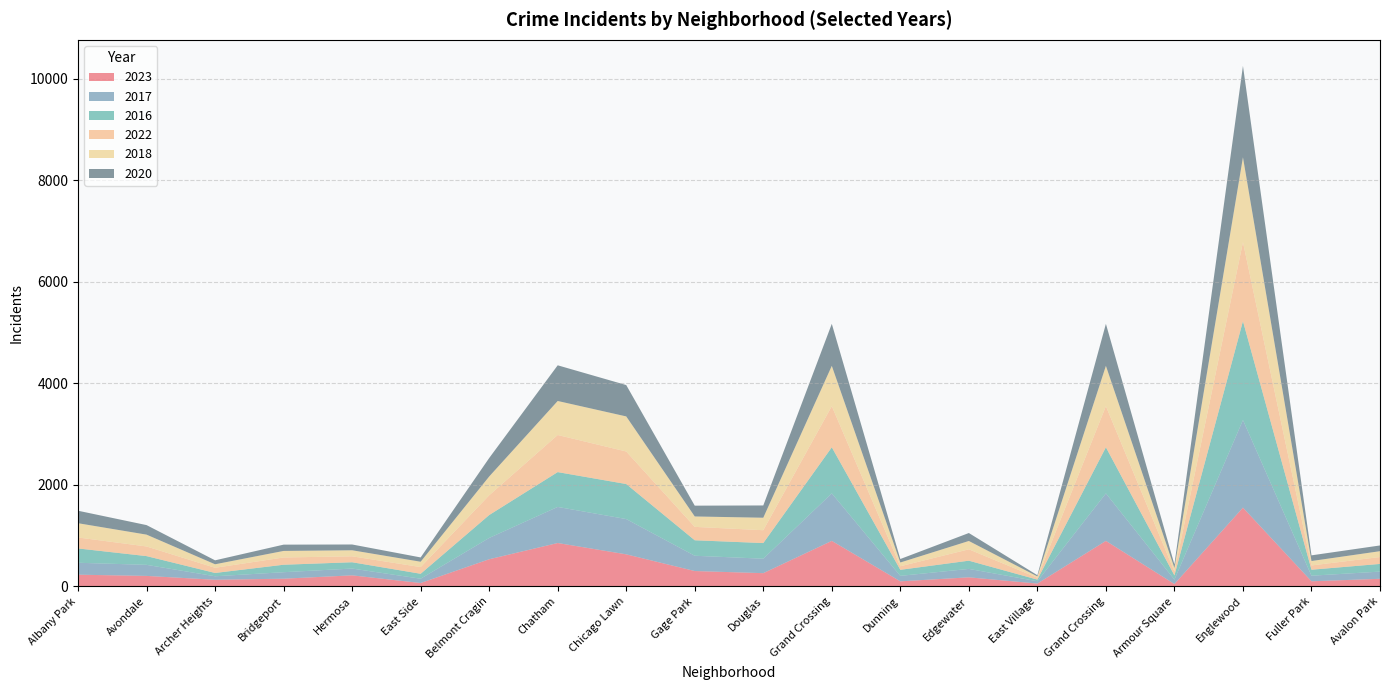

Reading left to right, transcribe all the data shown in this chart.

2023: 232	208	132	153	219	68	536	856	633	304	262	898	101	180	57	898	48	1553	102	151
2017: 235	218	69	128	134	85	420	711	695	301	285	936	108	166	46	936	87	1726	110	142
2016: 282	172	65	147	124	97	451	686	690	305	308	908	119	162	32	908	83	1948	118	151
2022: 216	190	102	143	117	132	389	731	641	264	253	810	70	224	37	810	77	1556	84	136
2018: 281	233	69	129	119	105	370	670	691	205	246	794	74	164	26	794	69	1672	87	115
2020: 246	188	78	124	114	85	364	703	618	213	242	828	69	157	24	828	70	1801	112	113